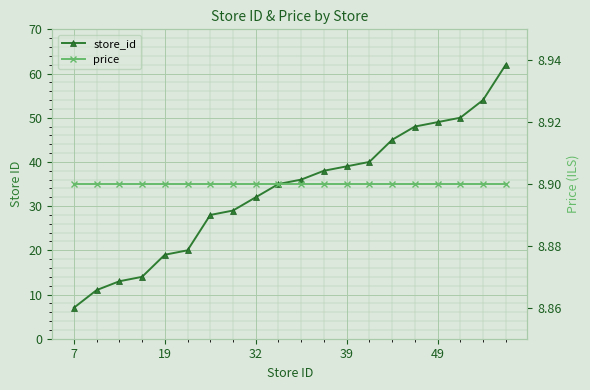

What is the smallest value displayed?

7.0